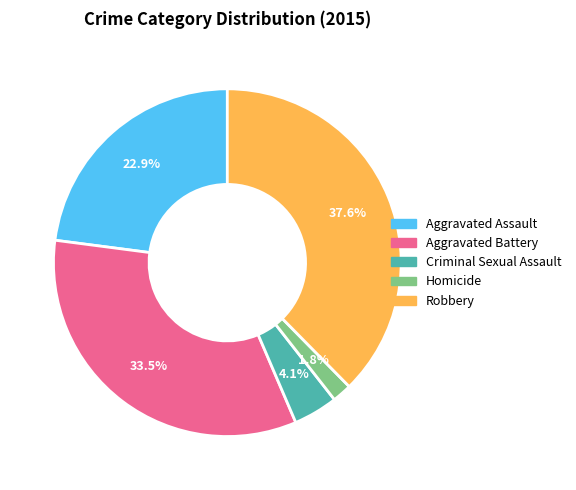

Is there a majority slice in this chart?

No